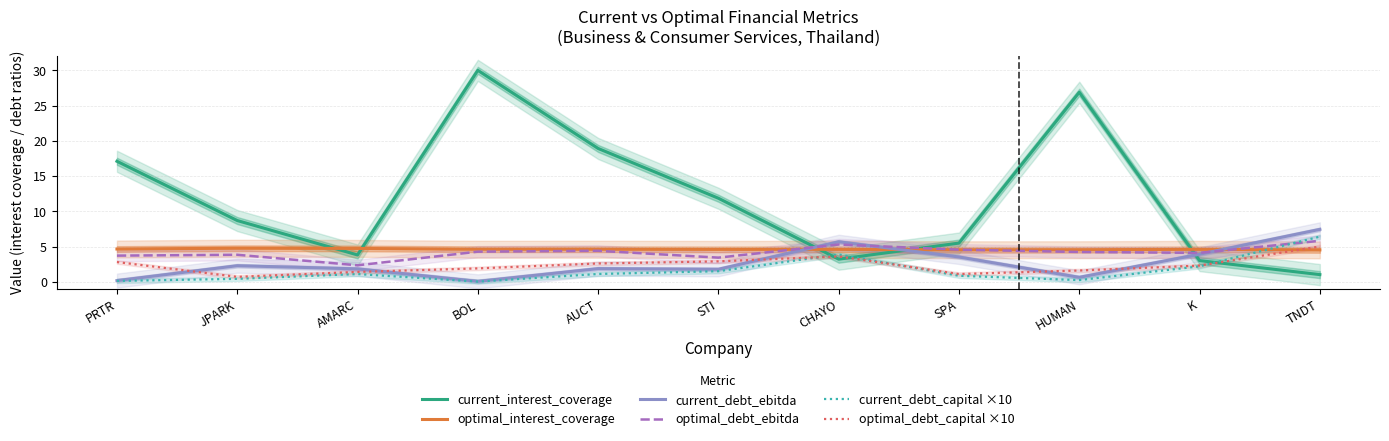

The value of optimal_debt_ebitda at AMARC is 2.3. True or false?

True